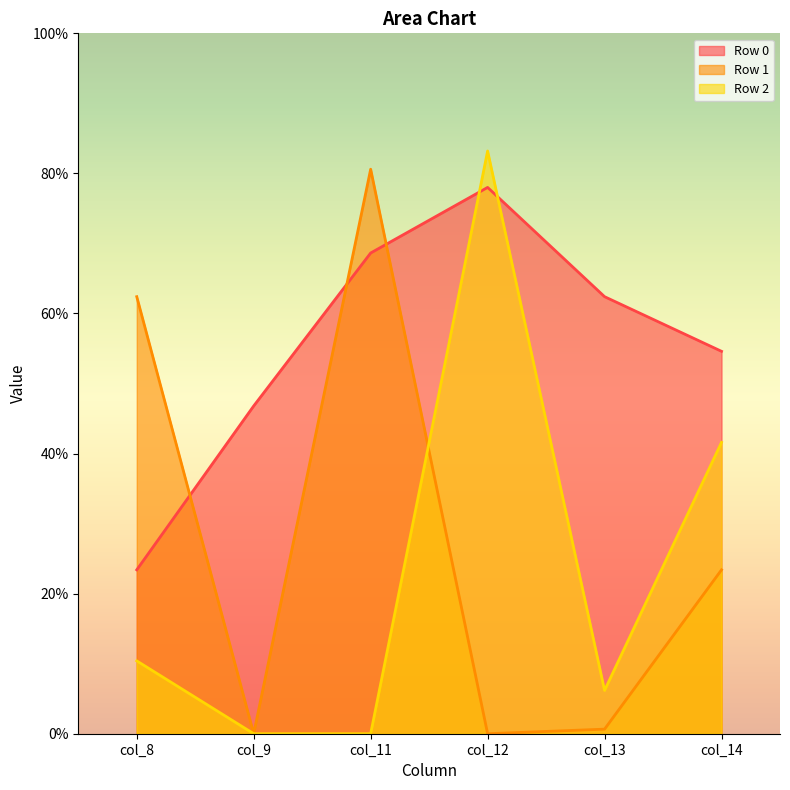

Which series has the widest spread of values?

Row 2